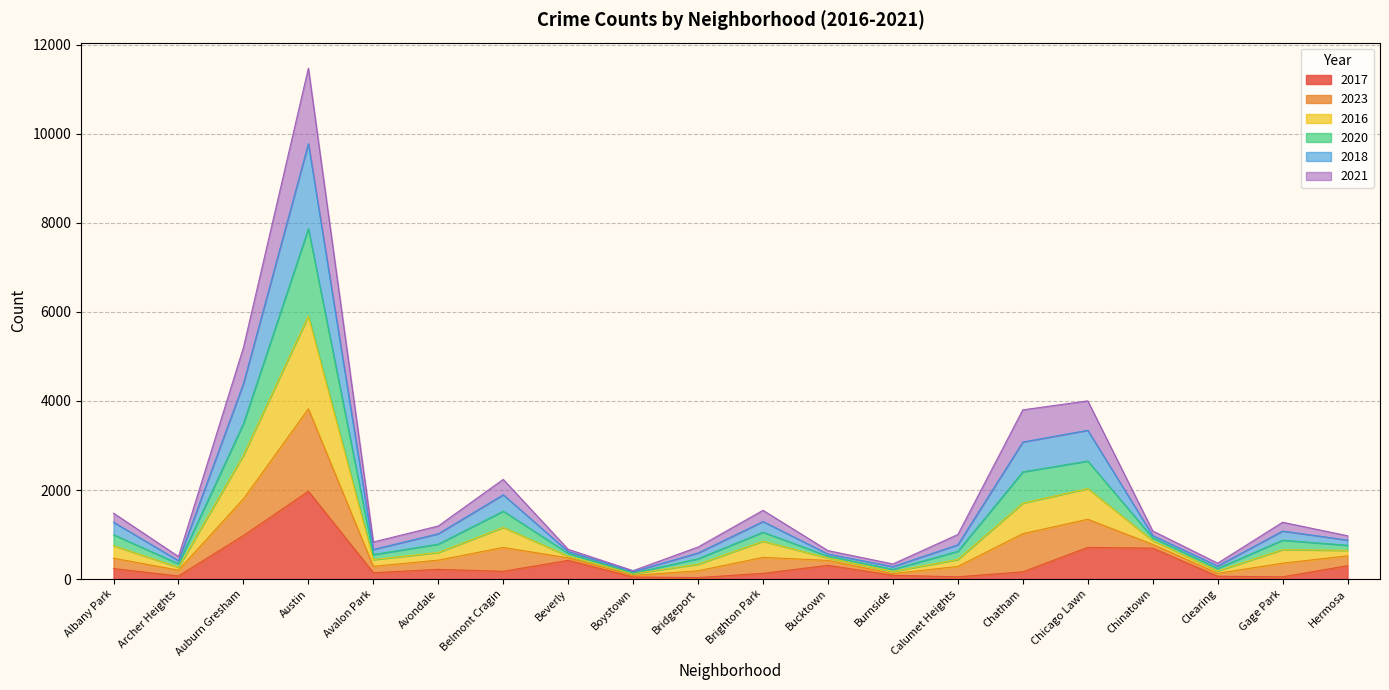

Which series has the widest spread of values?

2023